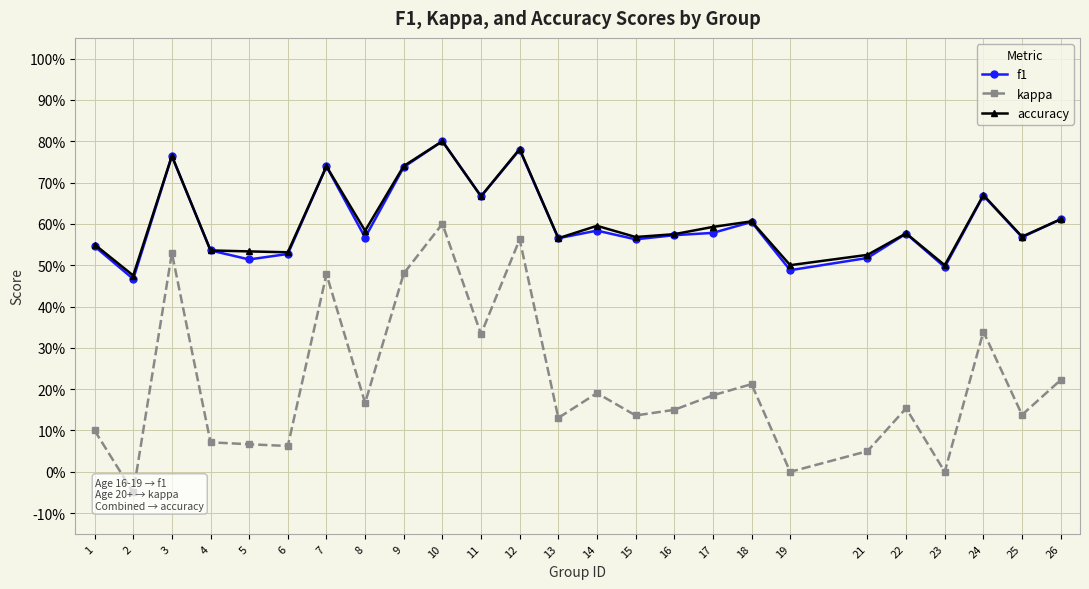

Between 1 and 15, which is larger?

15